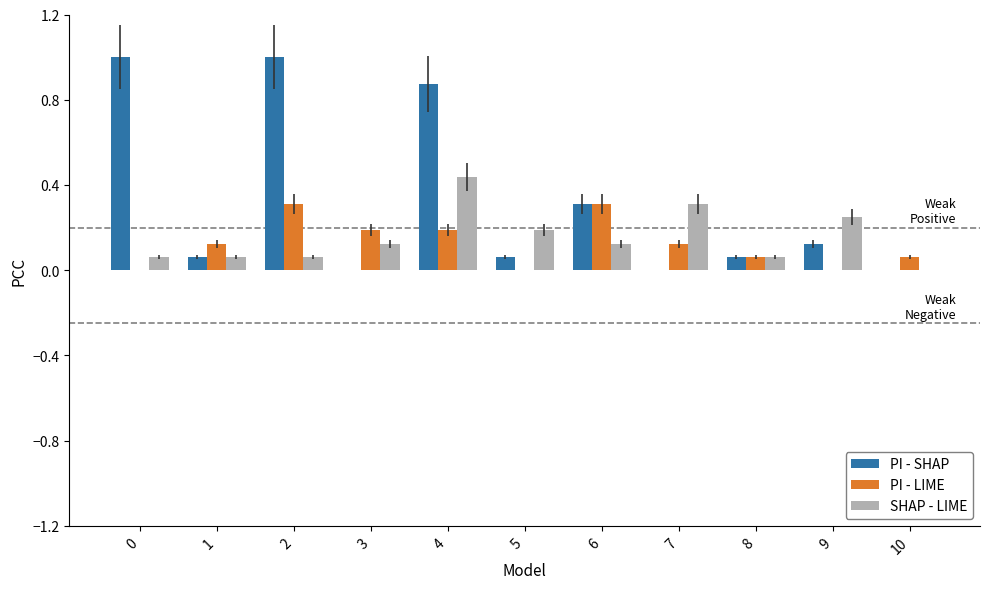

Between 0 and 9, which series saw the biggest shift?

PI - SHAP